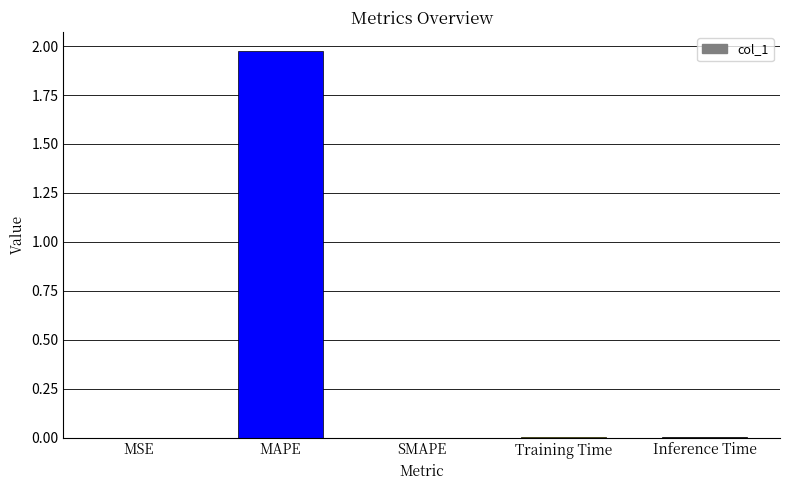

True or false: the data shows 0.0 at SMAPE.

True